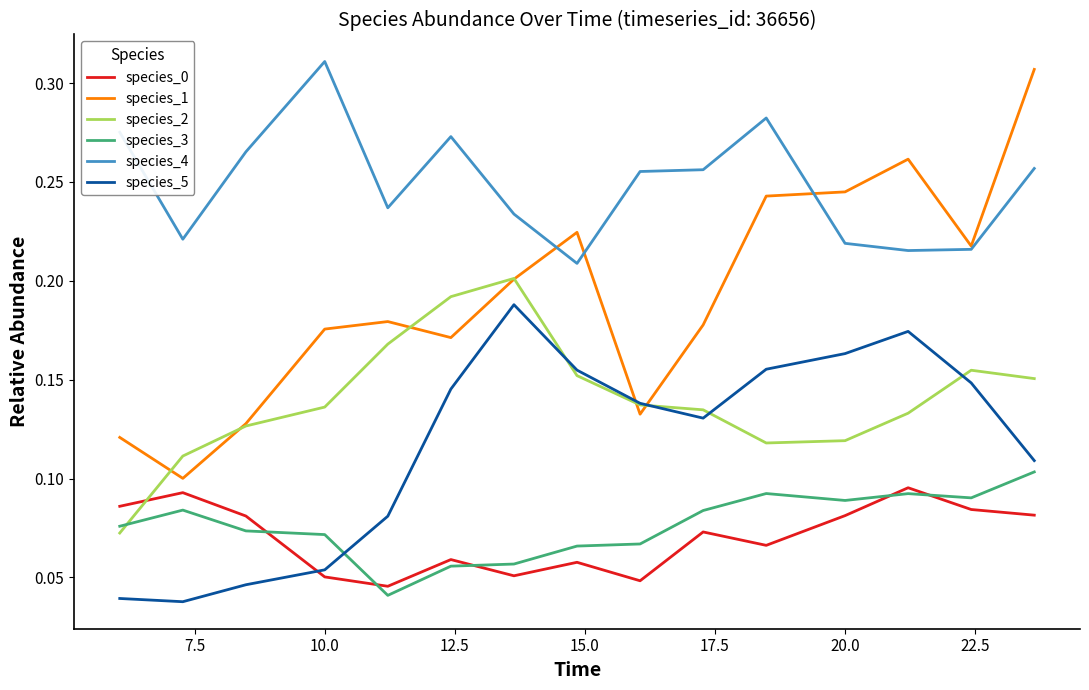

True or false: species_4 and species_2 cross at least once.

False